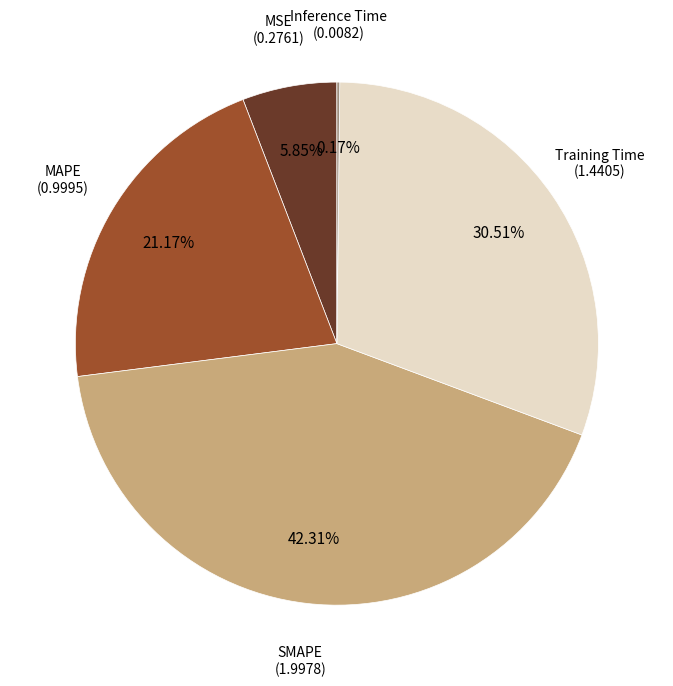

Does SMAPE account for over 50% of the chart?

No